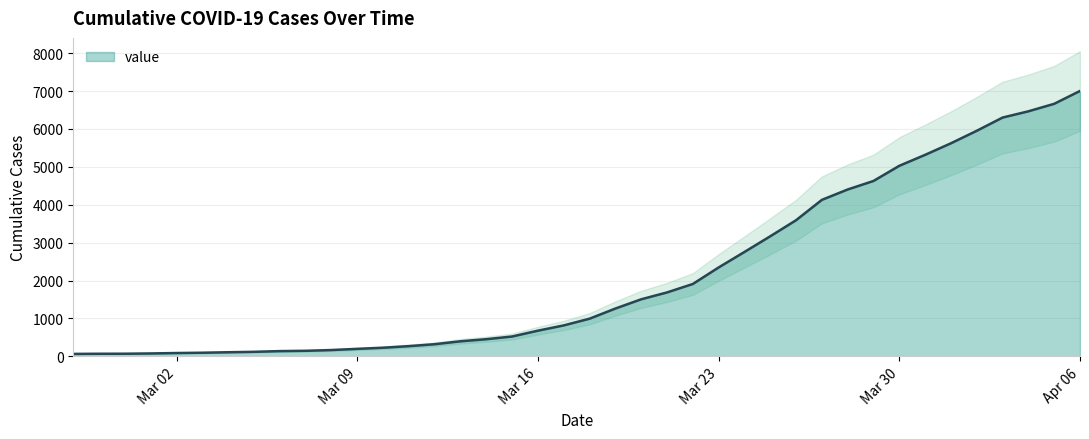

What is the greatest value displayed?

7003